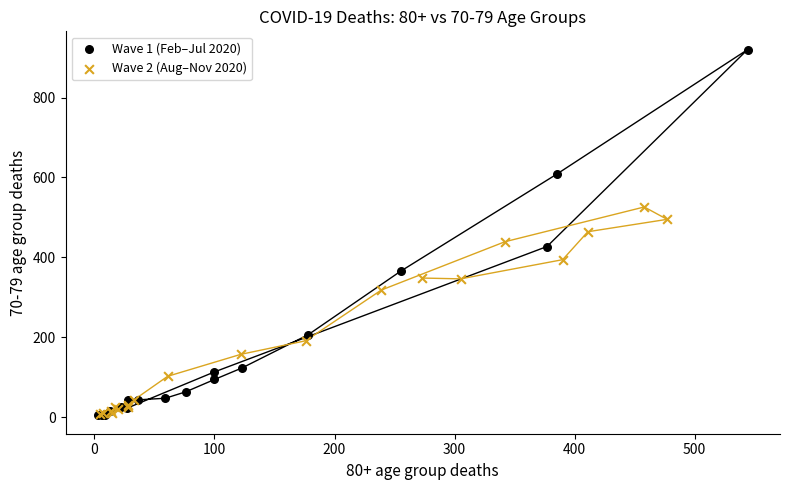

Which series has the widest spread of Y values?

Wave 1 (Feb–Jul 2020)